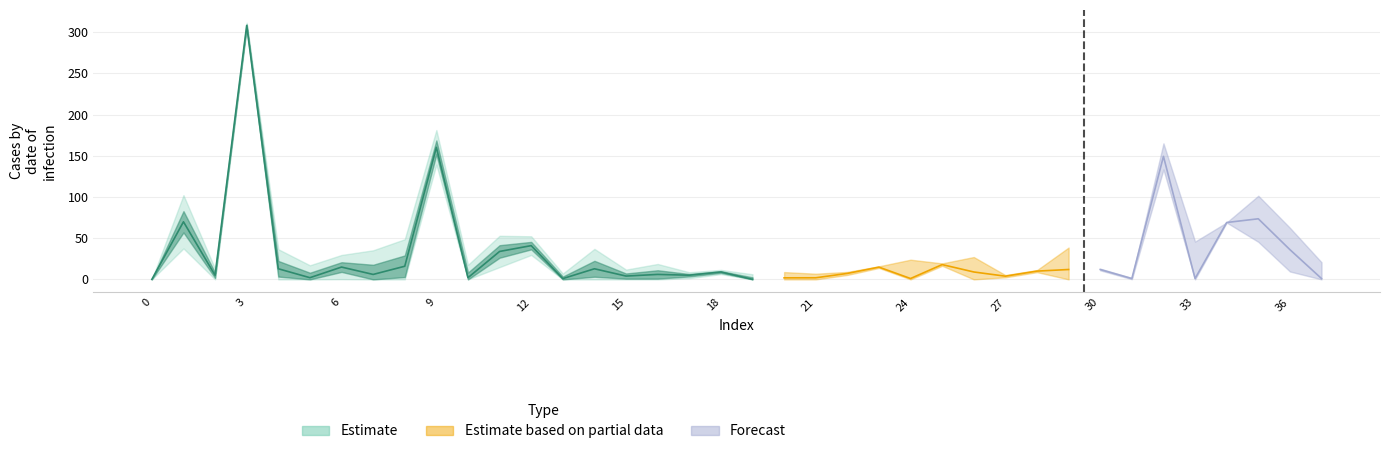

Is this an area chart (filled region under the line)?

No